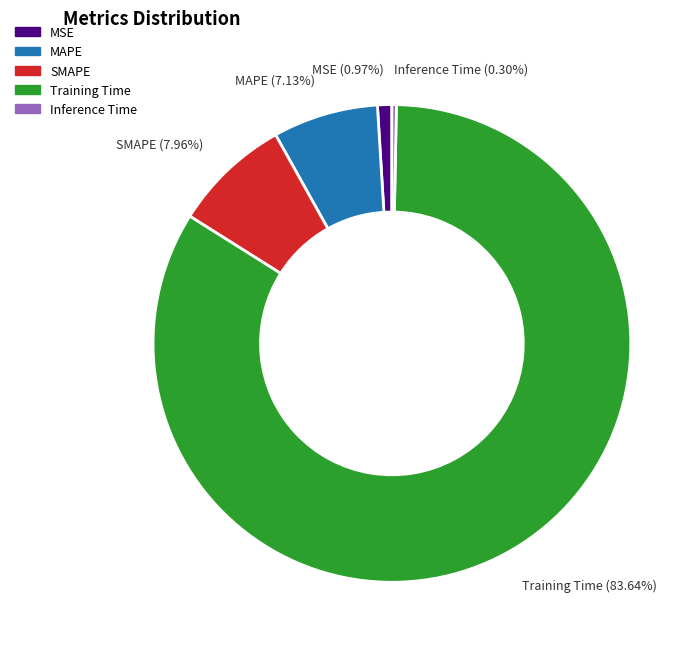

The Training Time slice represents 84% of the pie. True or false?

True